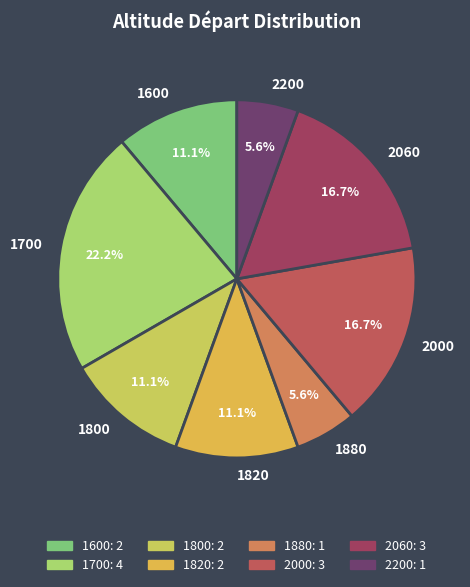

Which slice is the largest?

1700